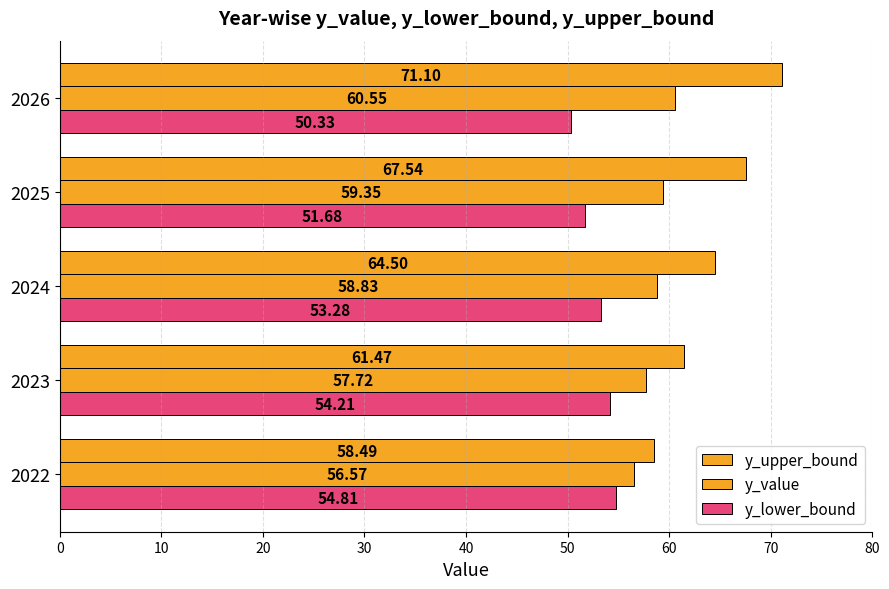

How many data points in y_upper_bound are less than 64?

2